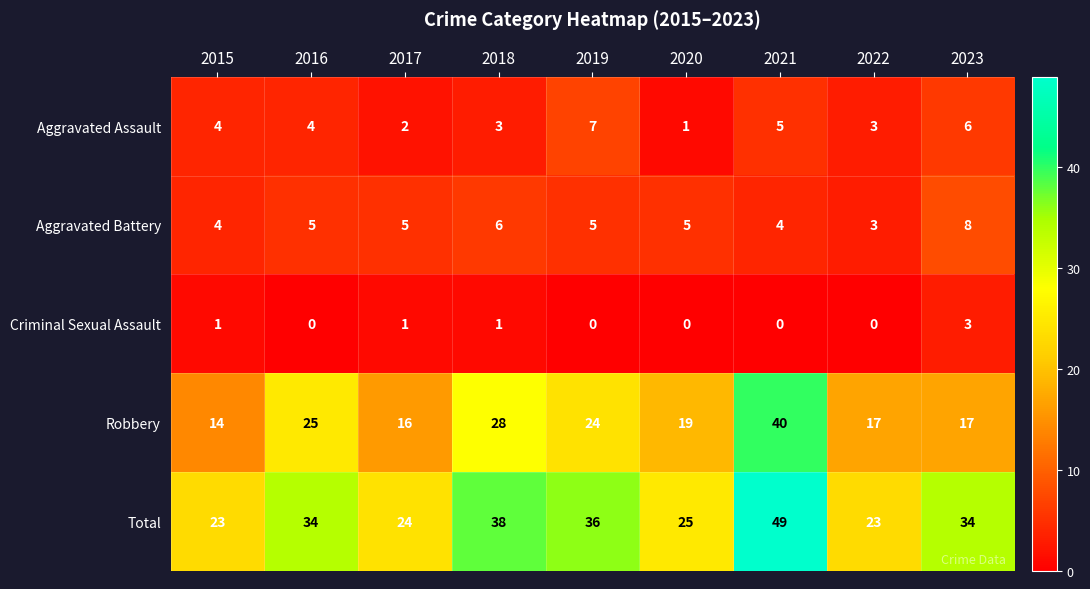

Which label corresponds to the largest value in the chart?

2021